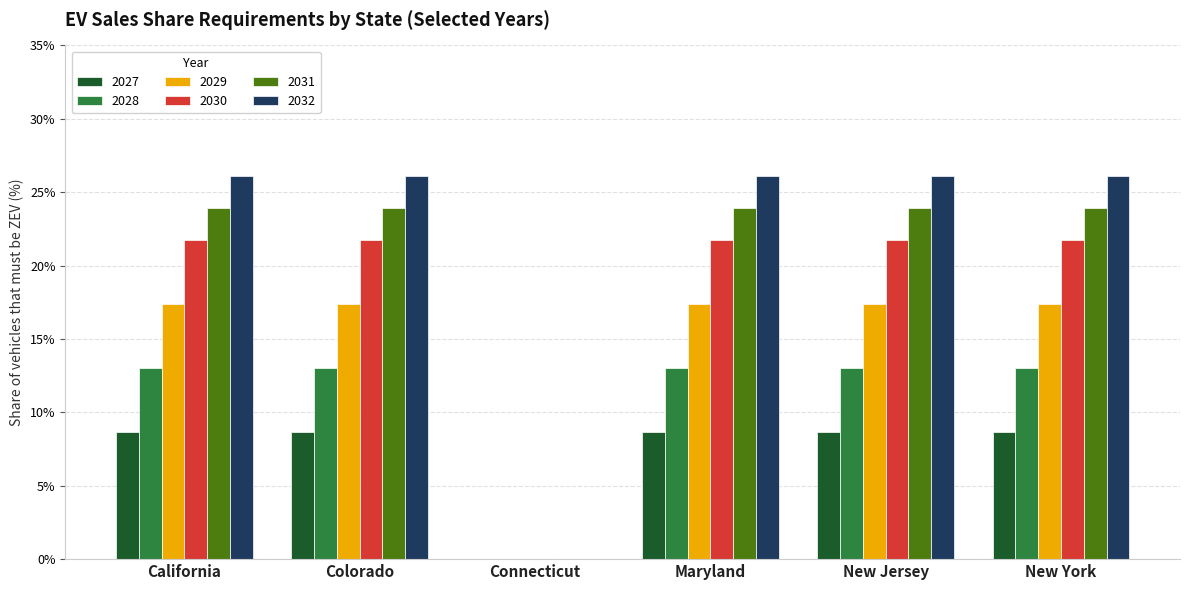

What is the maximum value for 2030?

21.7